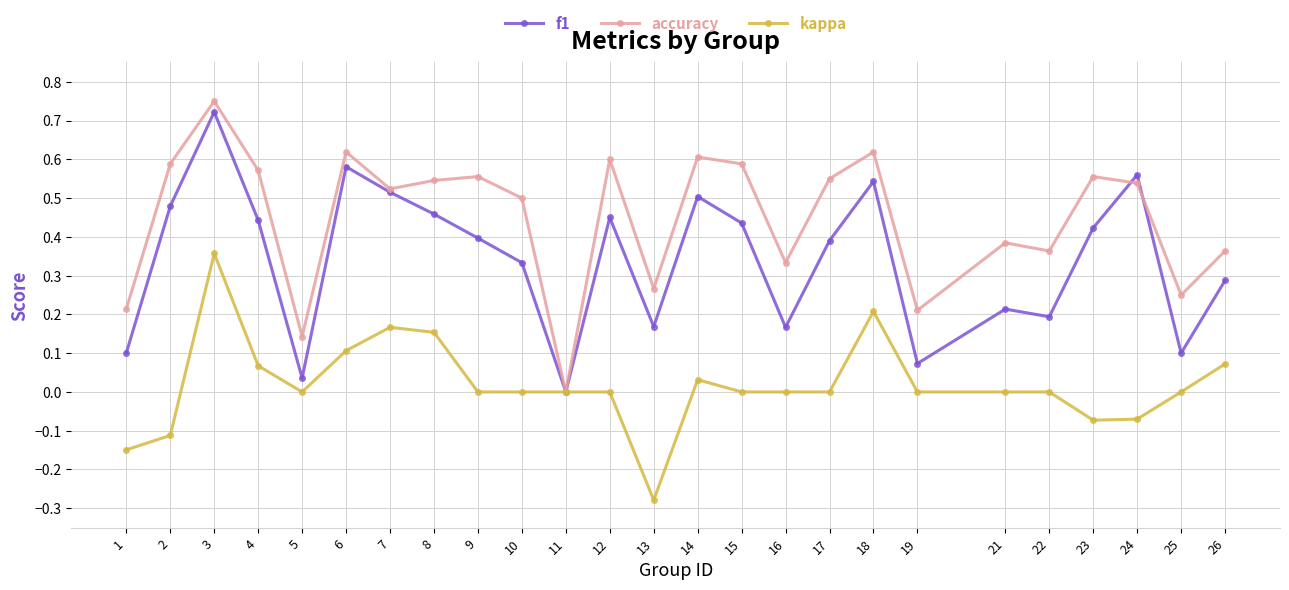

Rank the series by their maximum value, from lowest to highest.

kappa, f1, accuracy